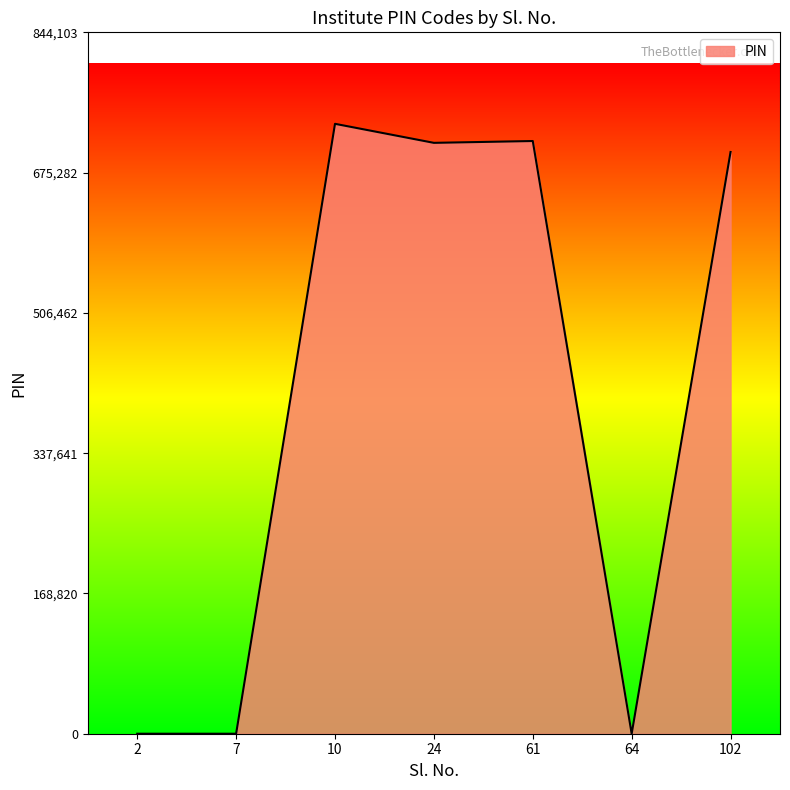

What is the average value?

408355